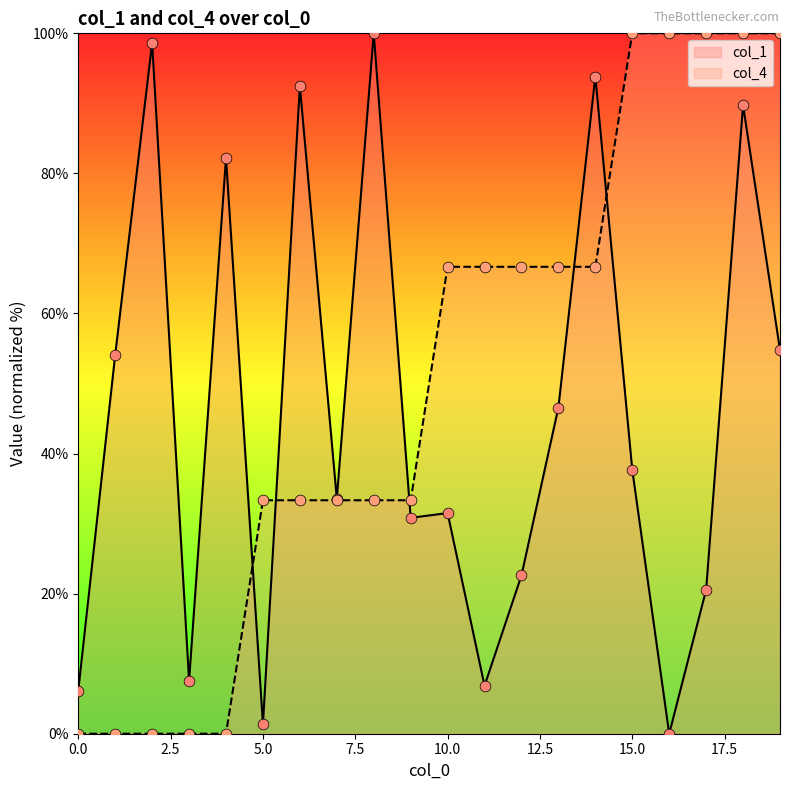

Which series has the largest total across all categories?

col_4